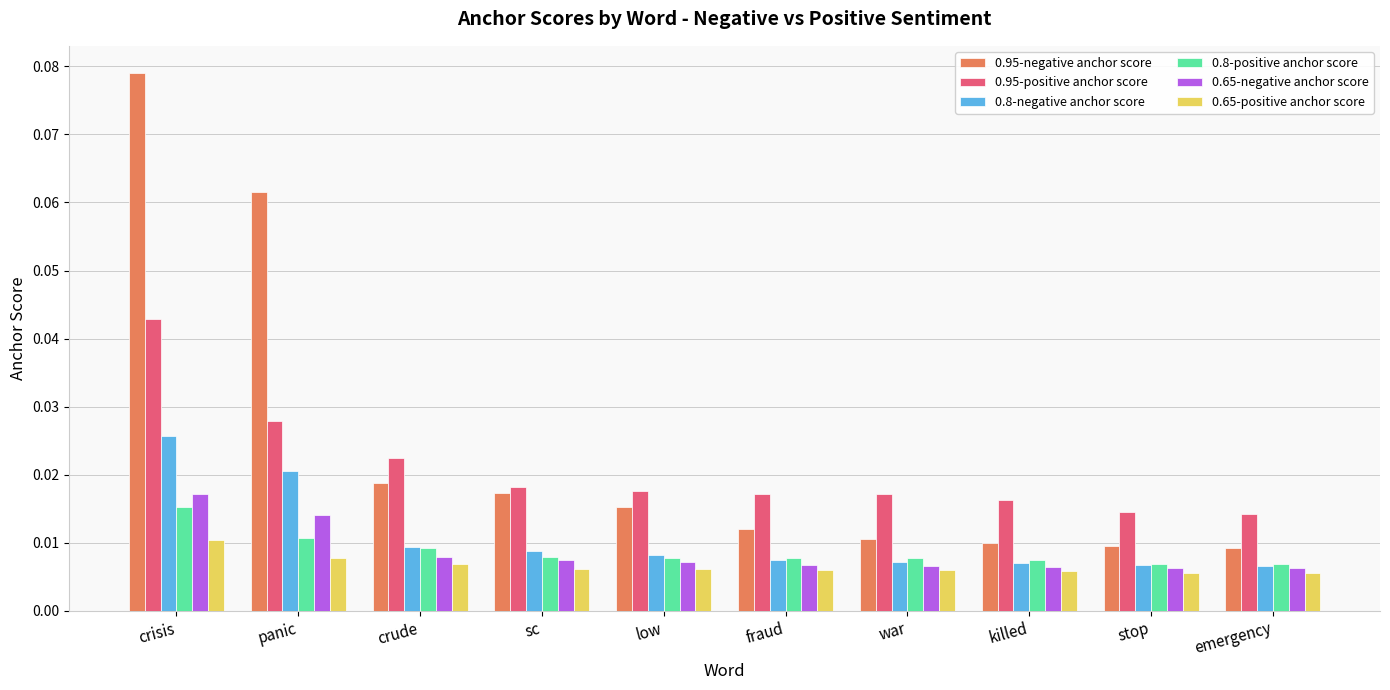

Which series has the widest spread of values?

0.95-negative anchor score